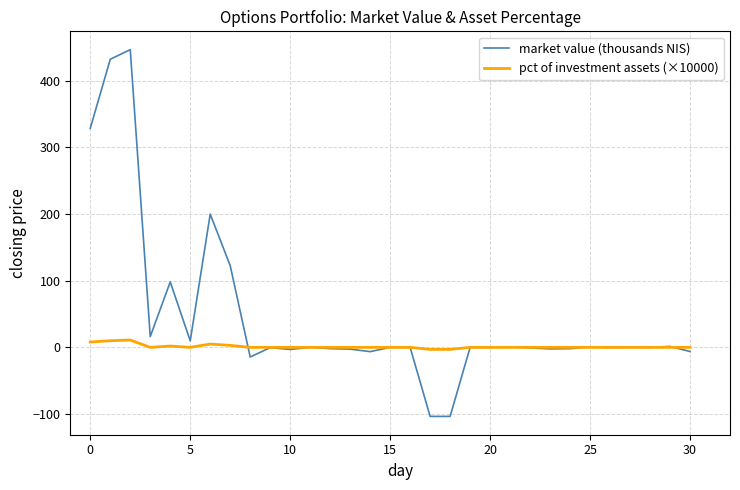

What is the difference between the maximum and second lowest values in the pct of investment assets (×10000) series?

14.0